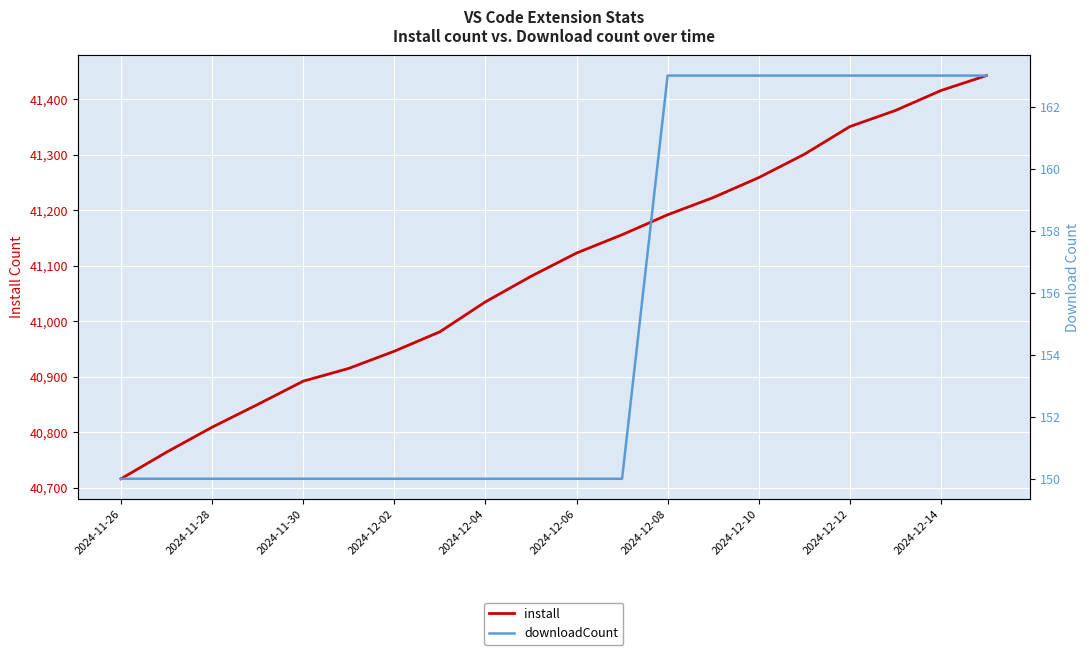

True or false: downloadCount has a value of 280 at 2024-12-12.

False